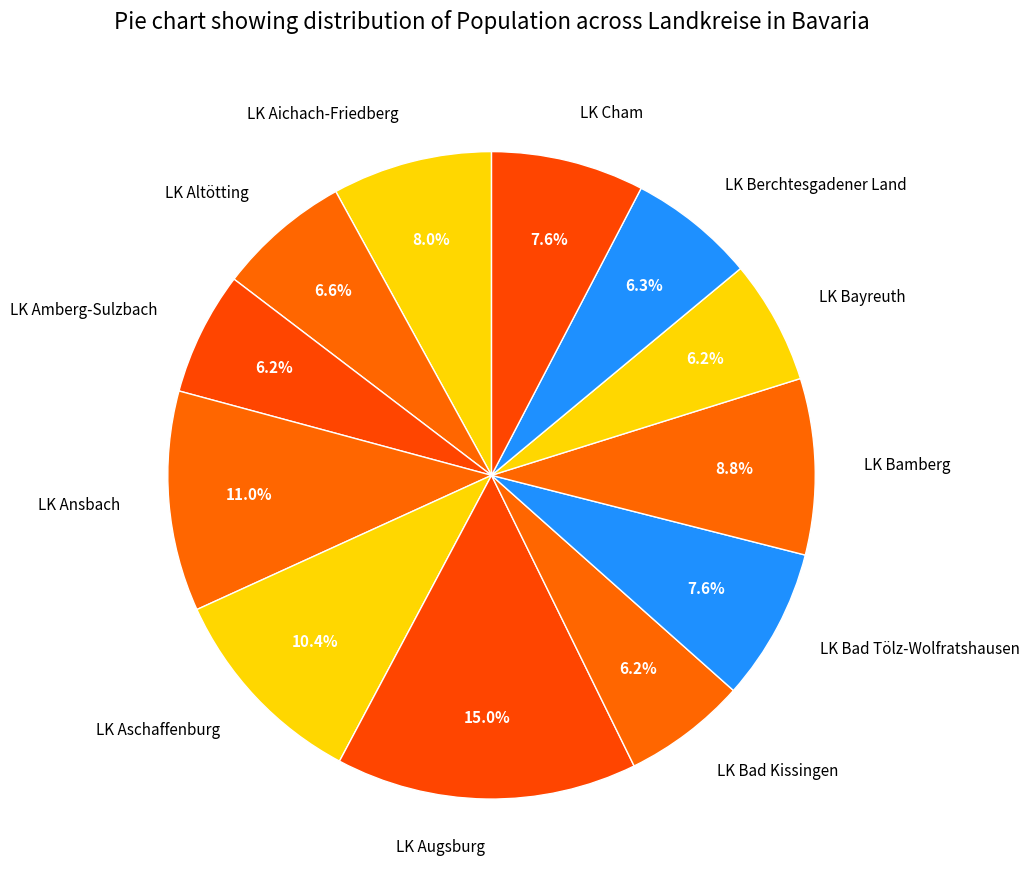

What is the ratio of the value at LK Aschaffenburg to the value at LK Amberg-Sulzbach?

1.7